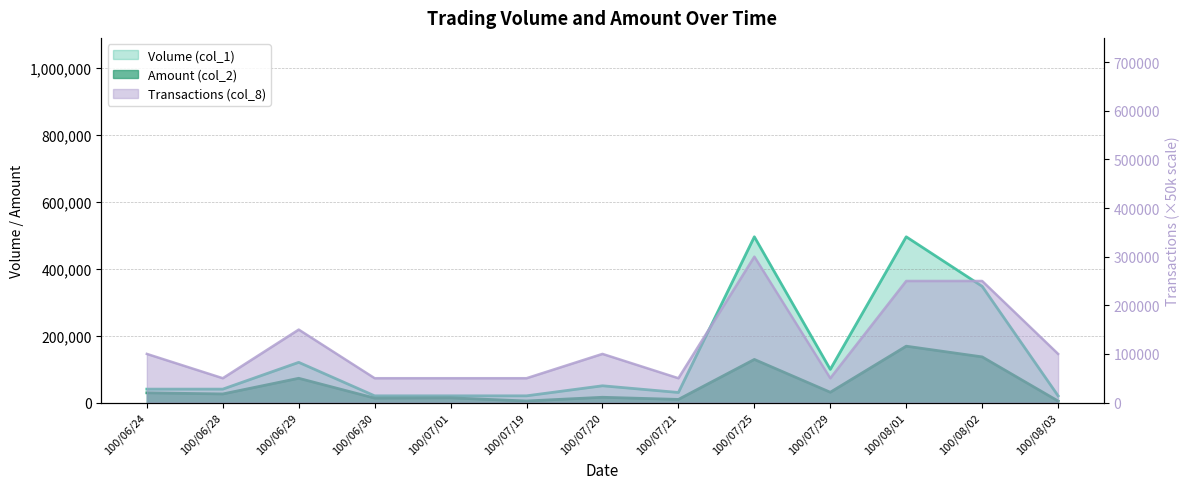

Between 100/07/01 and 100/06/30, which is larger?

100/07/01